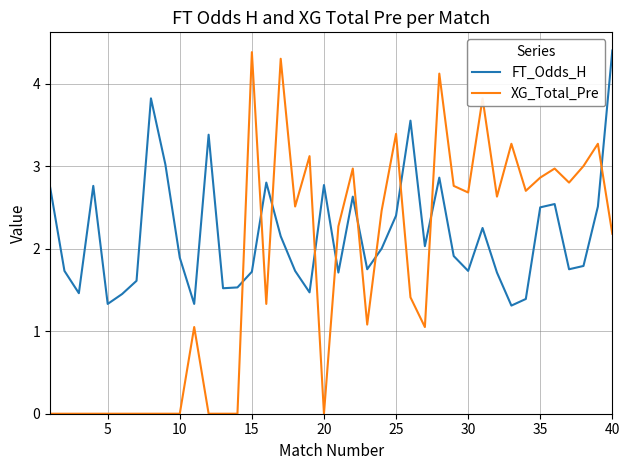

Which series has the largest range (max minus min)?

XG_Total_Pre